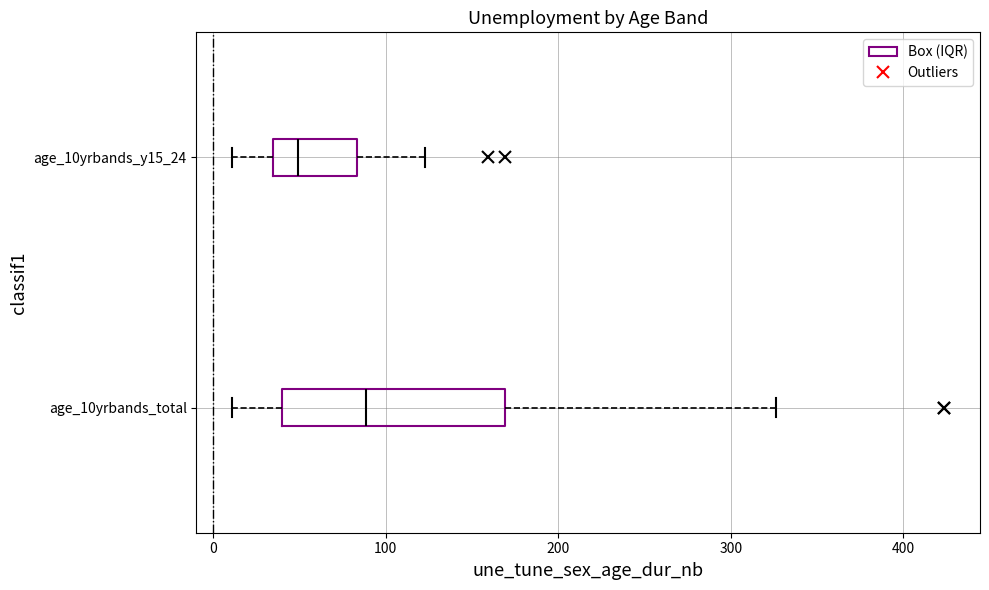

Comparing the boxes themselves (not the whiskers), which one is the widest?

age_10yrbands_total